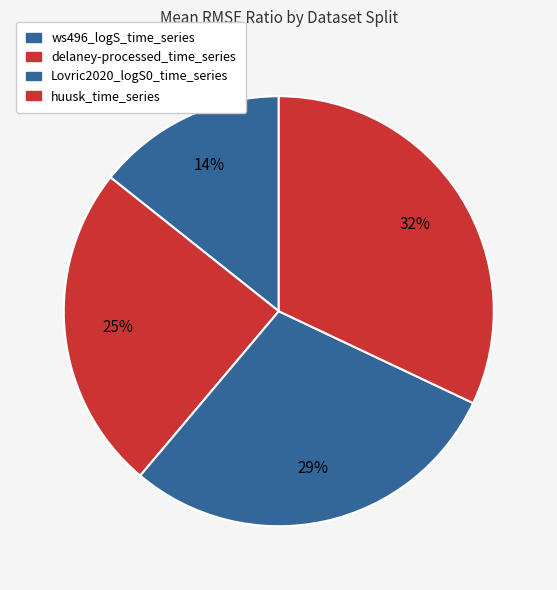

To the nearest percent, what is the combined percentage of Lovric2020_logS0_time_series and huusk_time_series?

61%